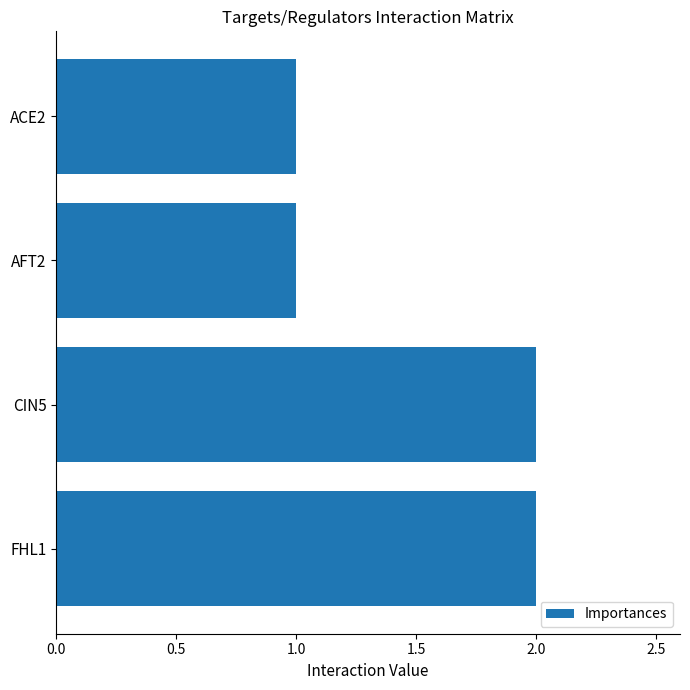

What is the sum of all values?

6